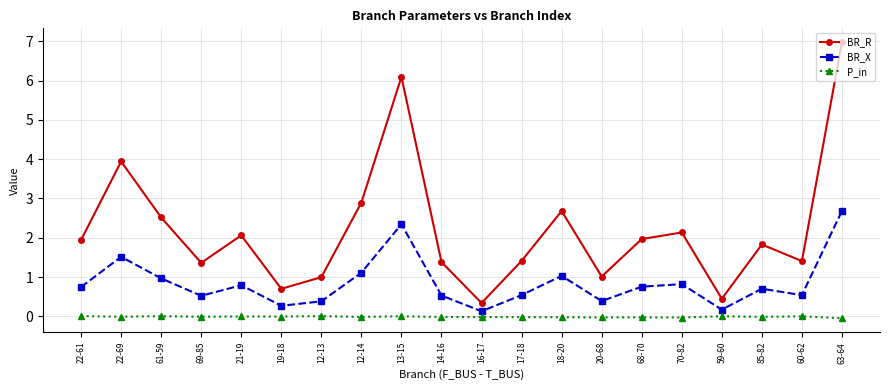

True or false: BR_X and P_in cross at least once.

False